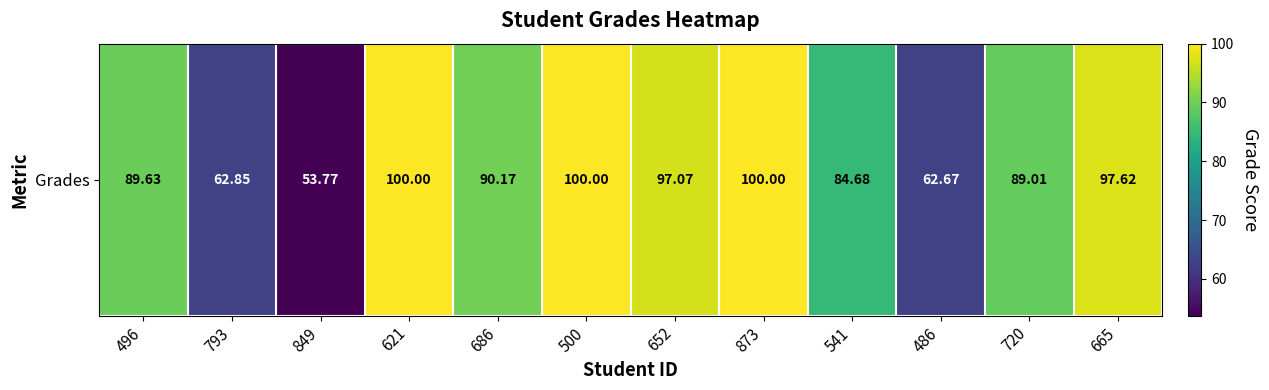

Approximately how many times larger is the value at 500 compared to 496?

1.1